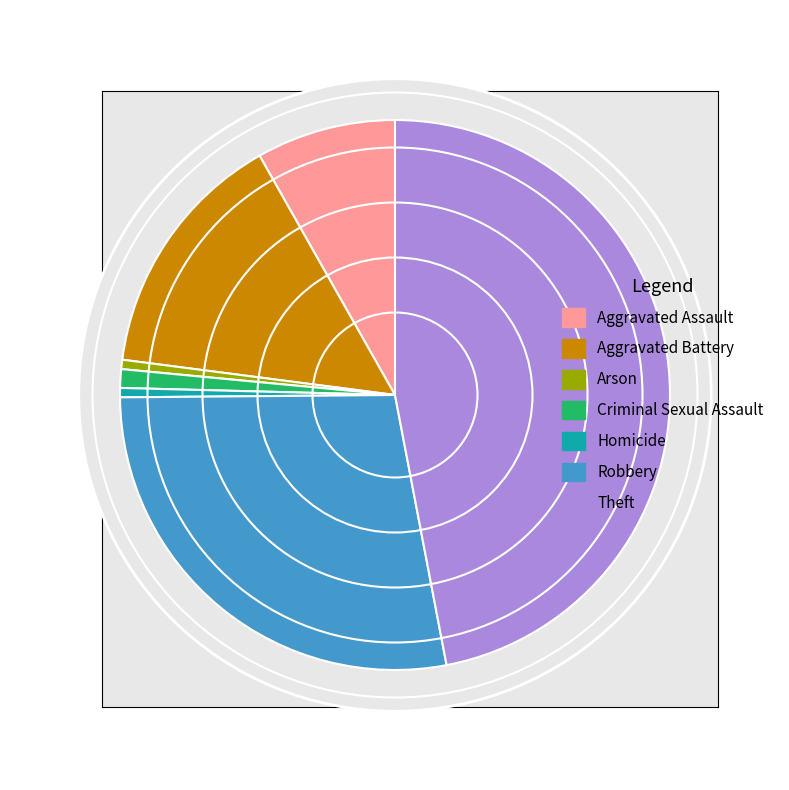

Count the number of slices in the pie.

7